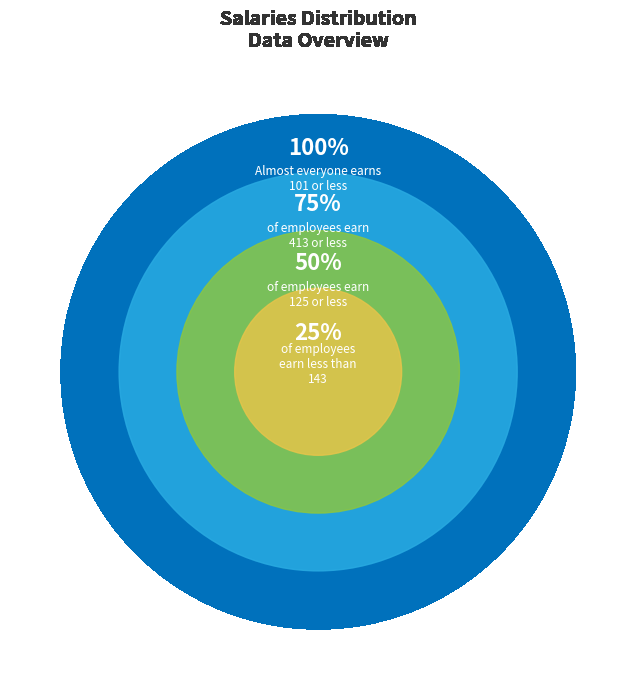

Count the number of slices in the pie.

4